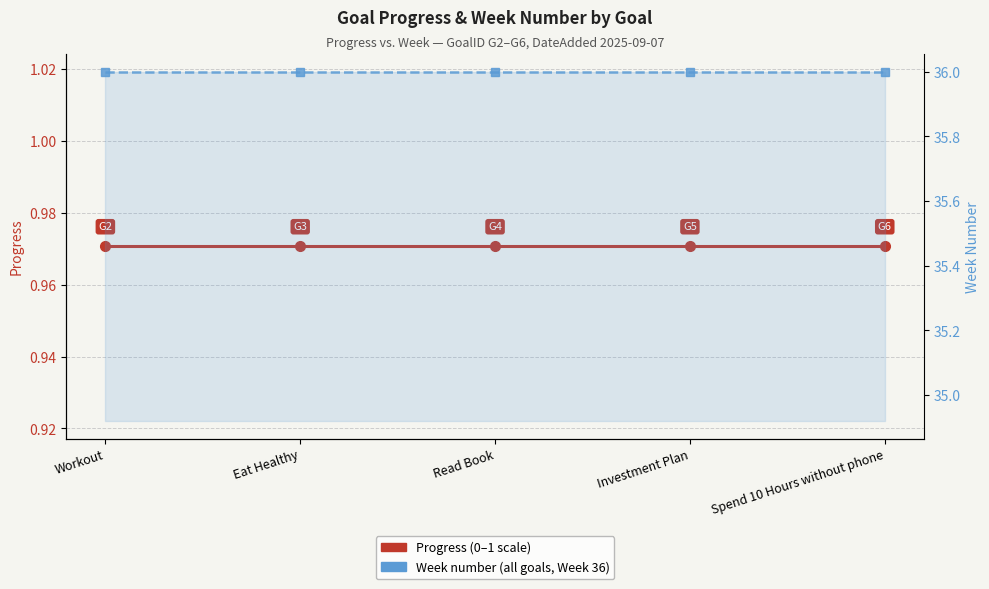

Is this an area chart (filled region under the line)?

No